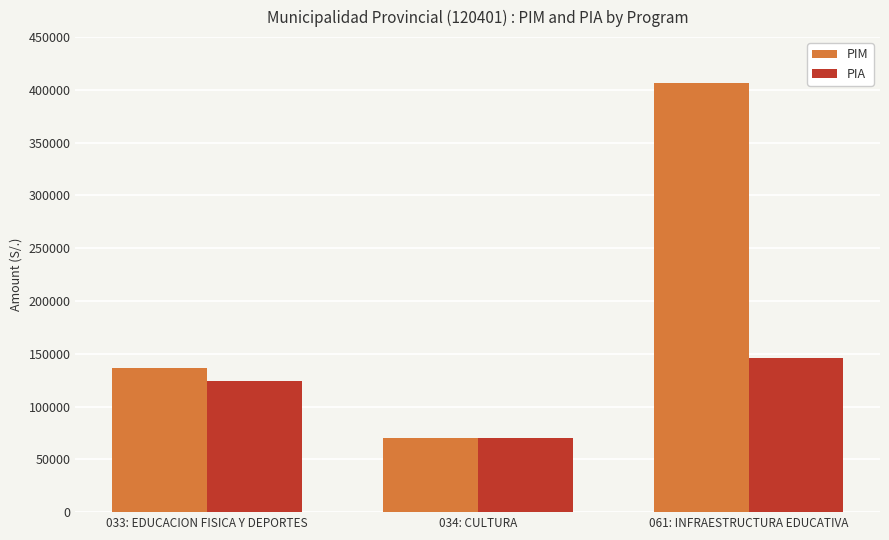

Where is PIA nearest to the value 108000?

033: EDUCACION FISICA Y DEPORTES